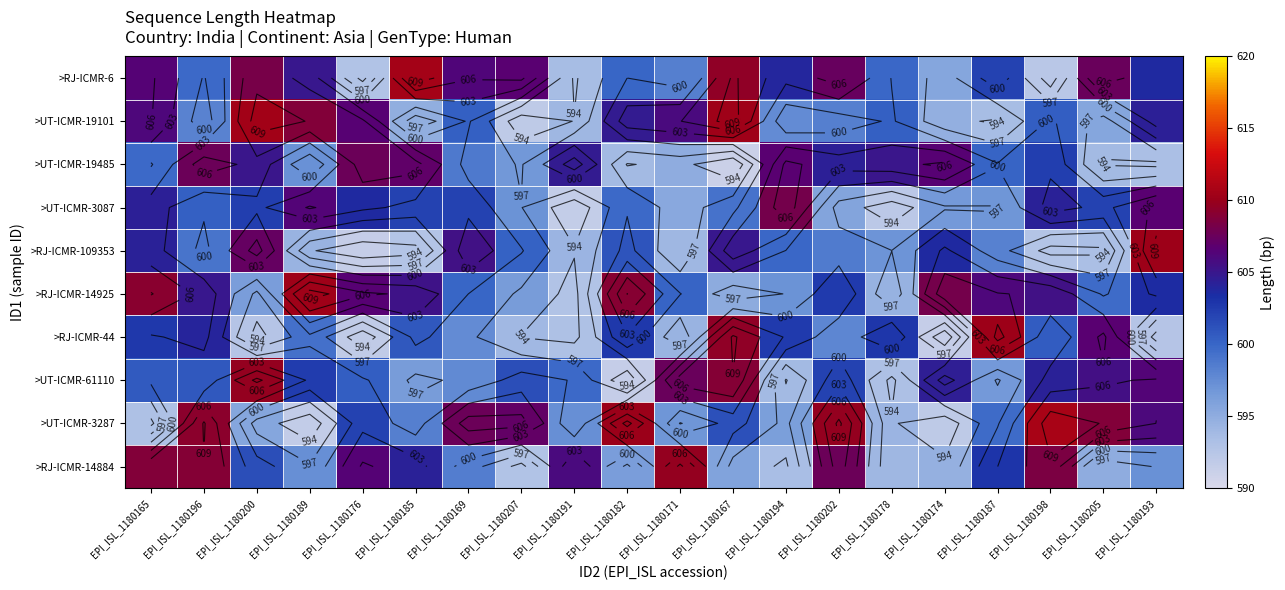

At which category is the sum across all series the highest?

EPI_ISL_1180165